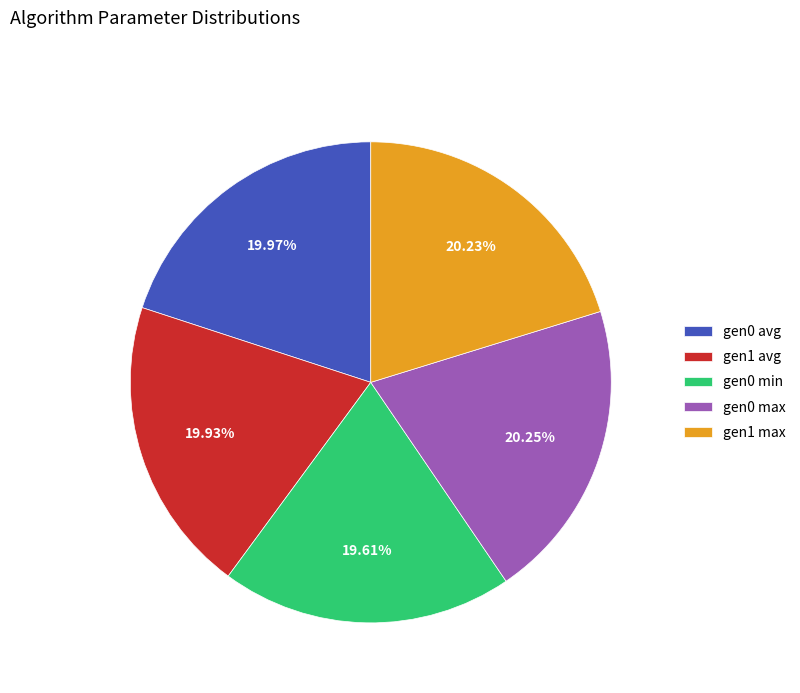

What is the ratio of the value at gen0 min to the value at gen0 avg?

1.0